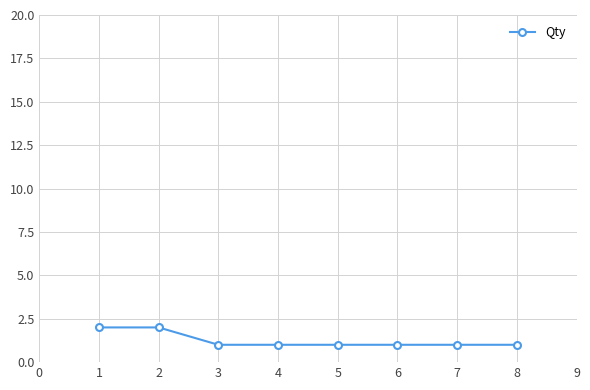

Approximately how many times larger is the value at 8 compared to 4?

1.0